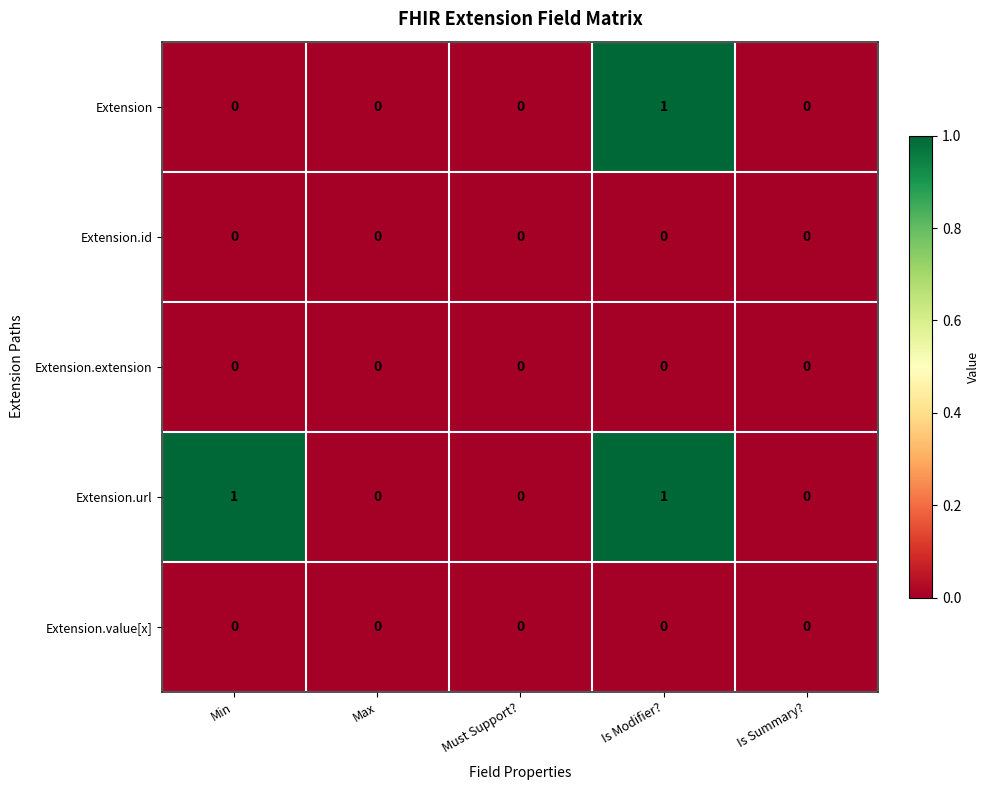

At which category is the sum across all series the highest?

Is Modifier?